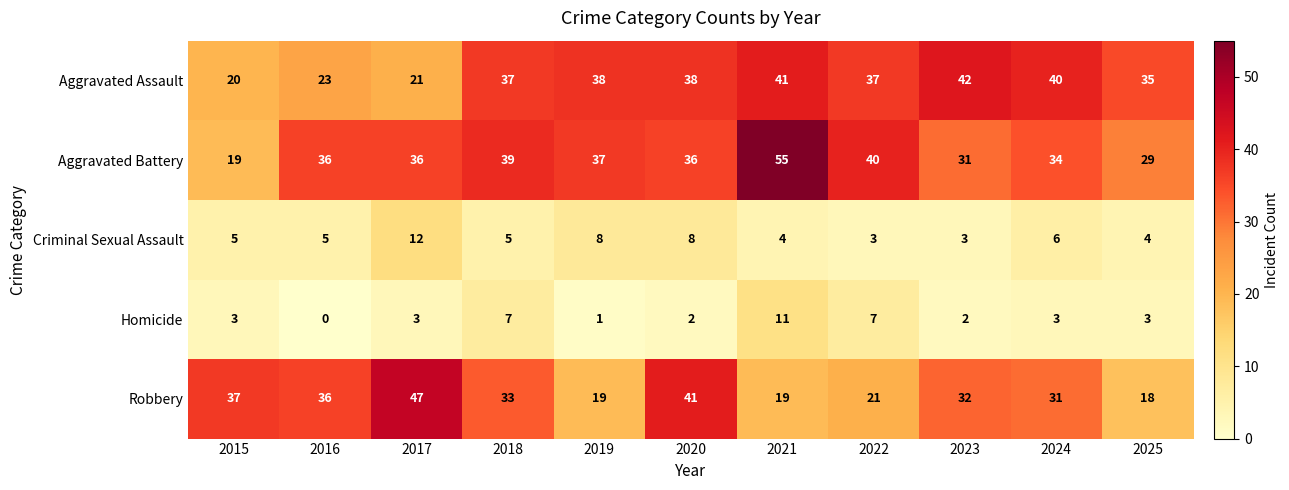

Read the Criminal Sexual Assault value at 2022.

3